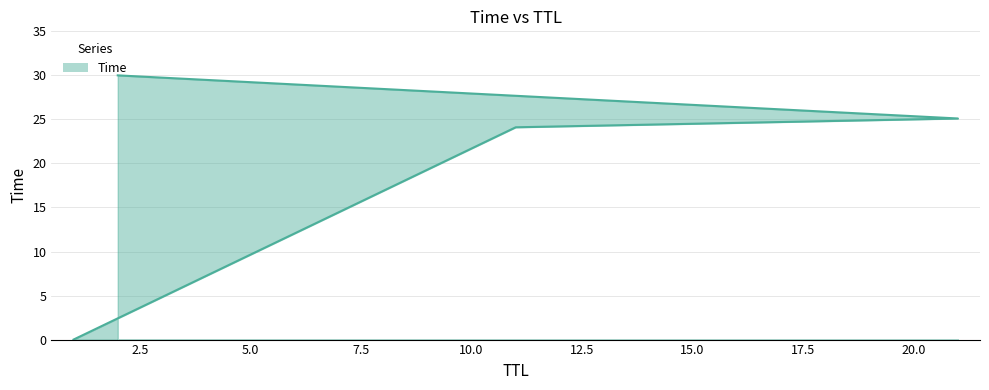

Rank the categories by value from highest to lowest.

2, 21, 11, 1